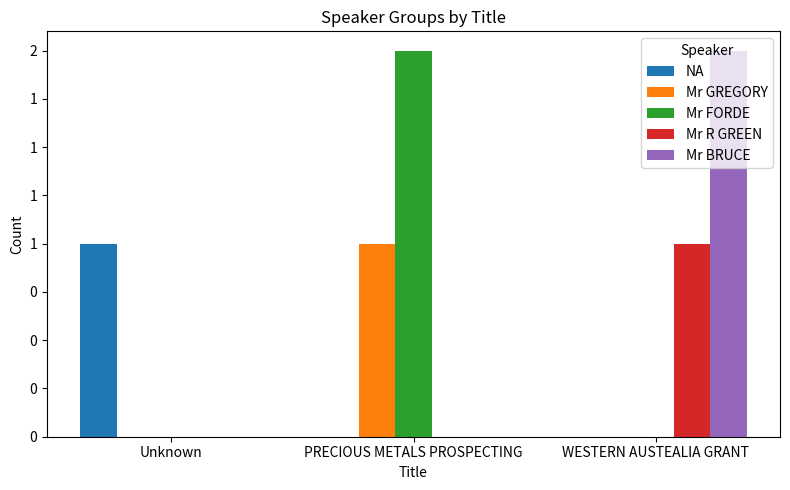

What are all the series names shown in the legend?

NA, Mr GREGORY, Mr FORDE, Mr R GREEN, Mr BRUCE